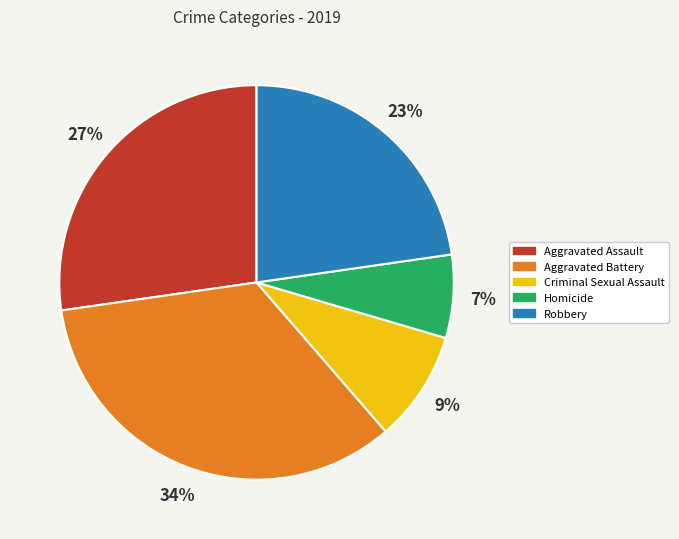

Which has a higher value, Criminal Sexual Assault or Robbery?

Robbery